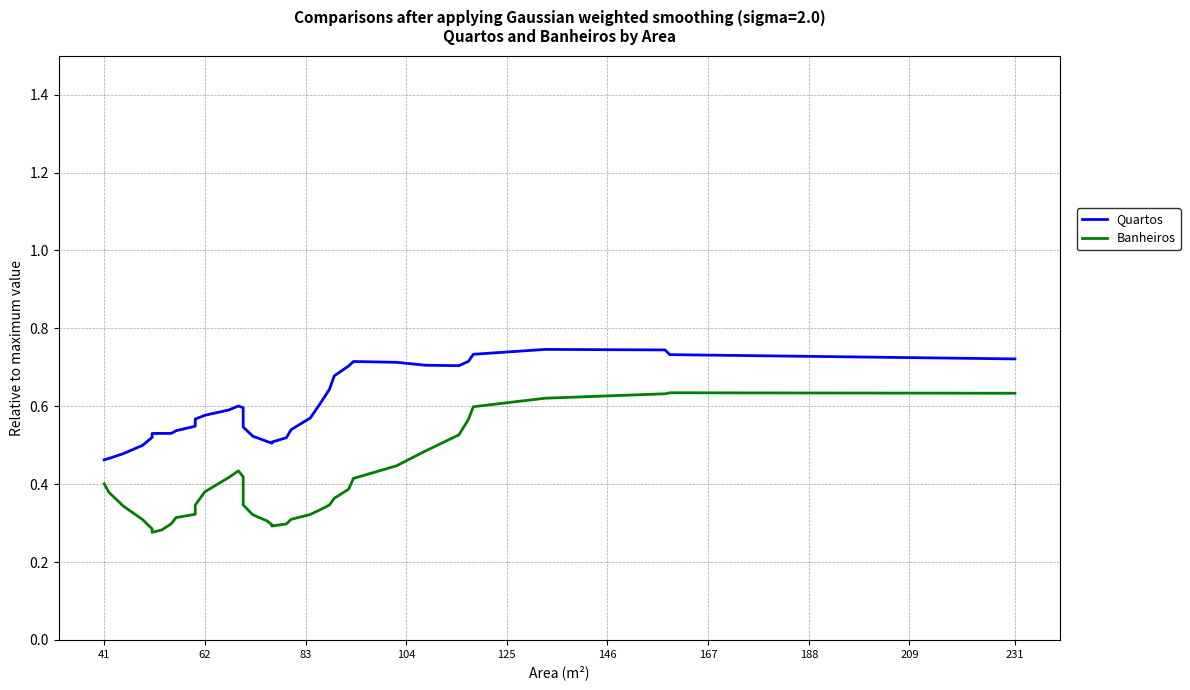

Is it true that Quartos equals 1.0 at 34?

False